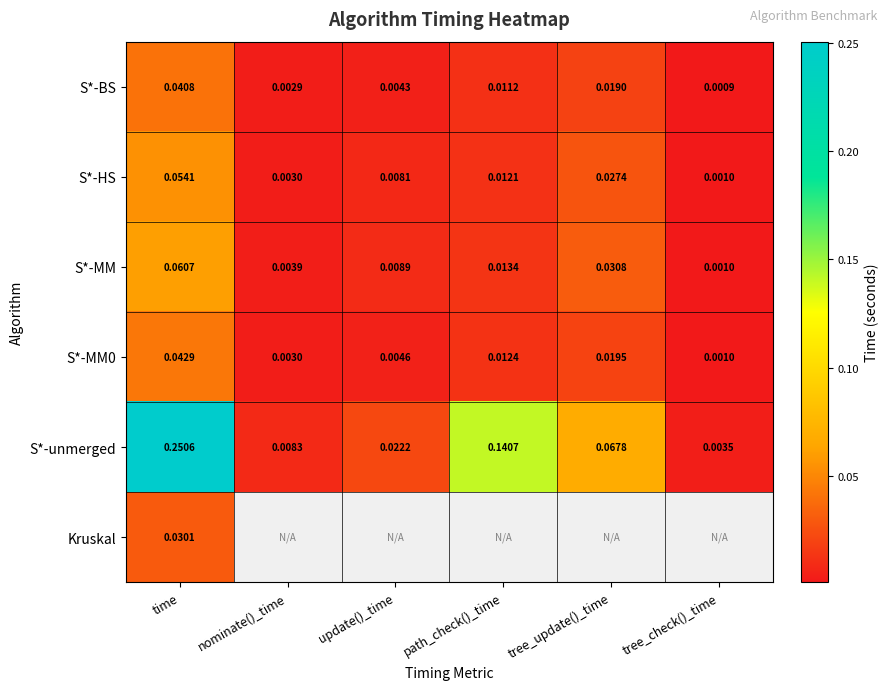

List the labels in order of S*-HS value, smallest first.

tree_check()_time, nominate()_time, update()_time, path_check()_time, tree_update()_time, time